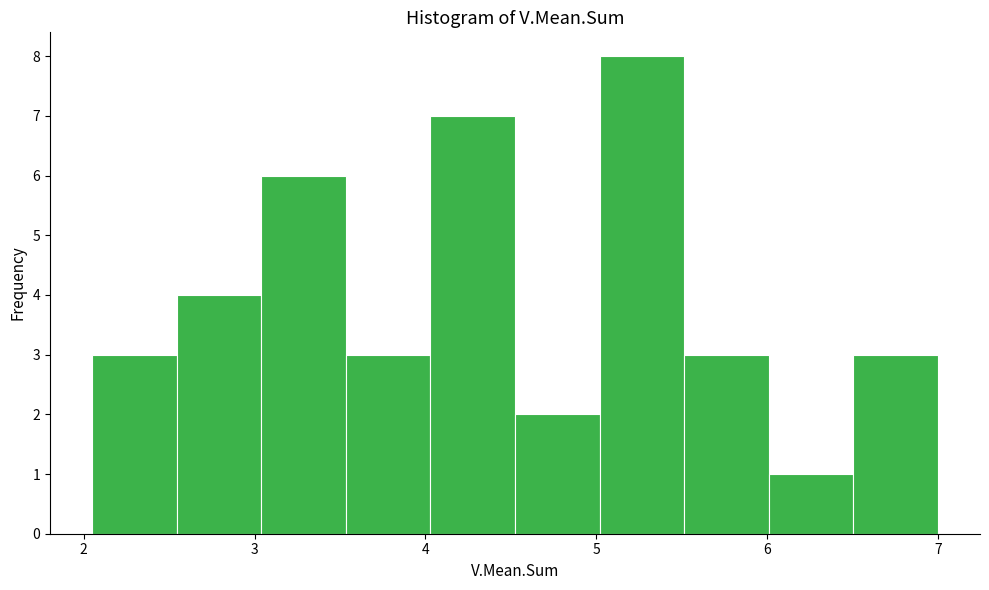

Over which range of the x-axis is the bar tallest?

5.0 to 5.5